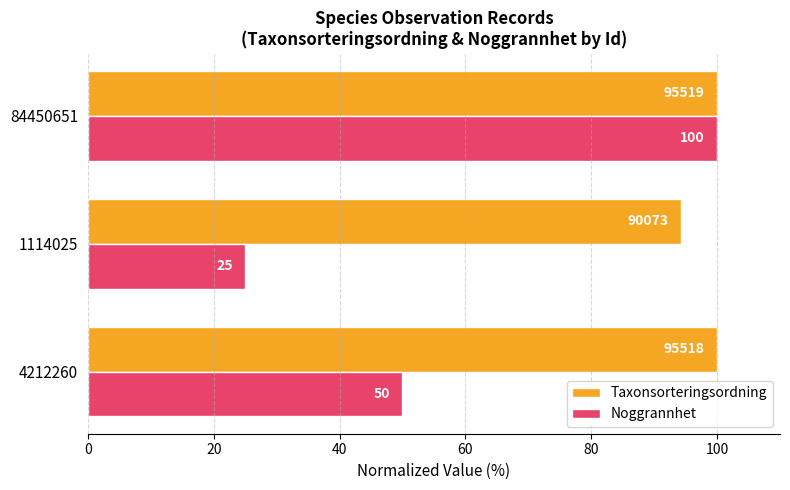

At 4212260, list the series in order from largest to smallest.

Taxonsorteringsordning, Noggrannhet